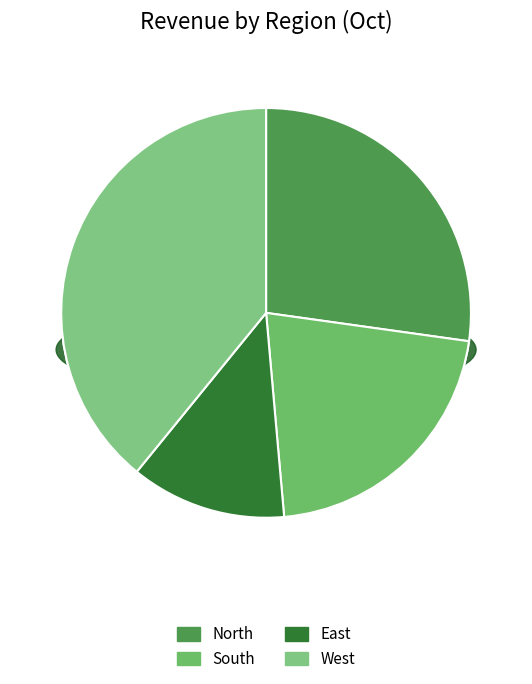

Count the number of slices in the pie.

4